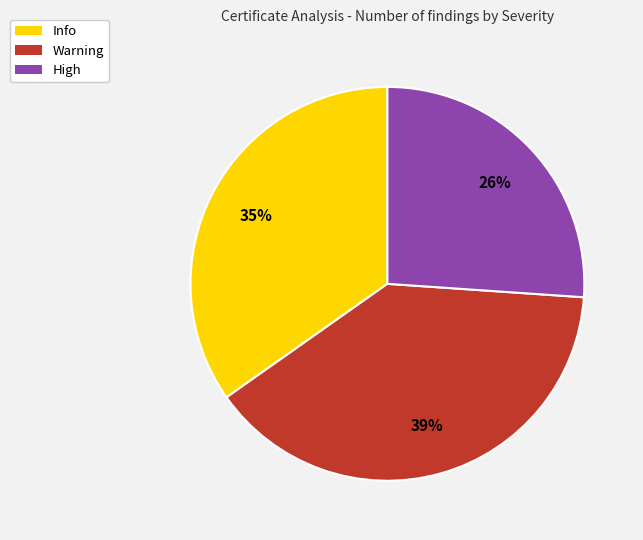

Approximately how many times larger is the value at Info compared to High?

1.3